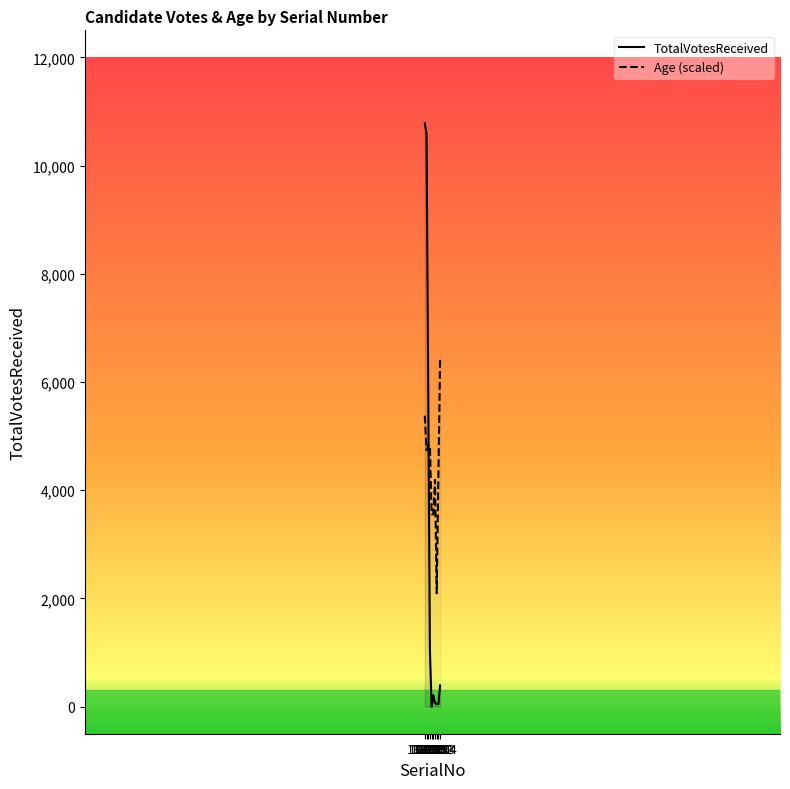

Does the chart display data point markers on the line(s)?

No